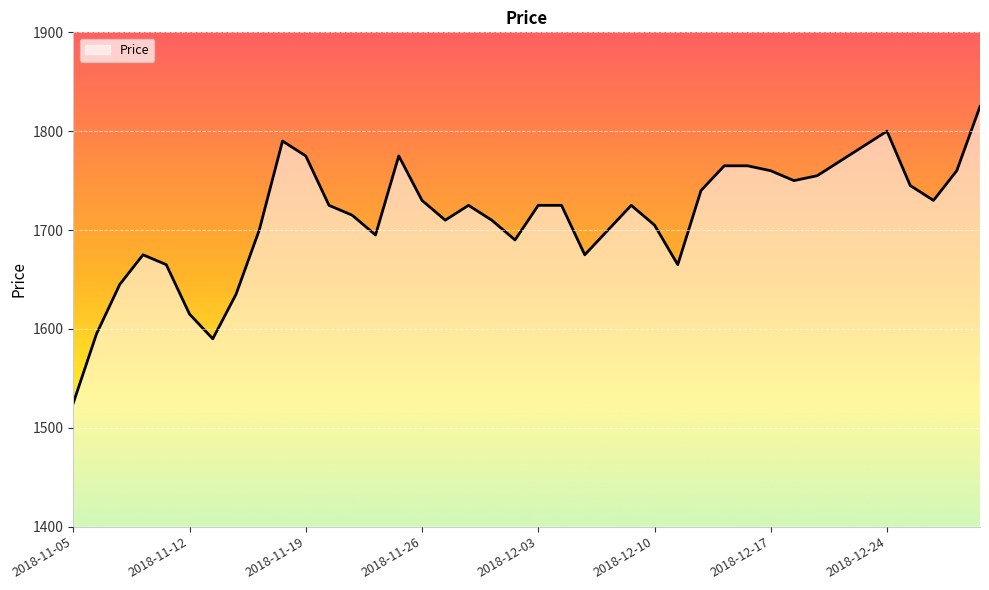

What is the maximum value shown in the chart?

1825